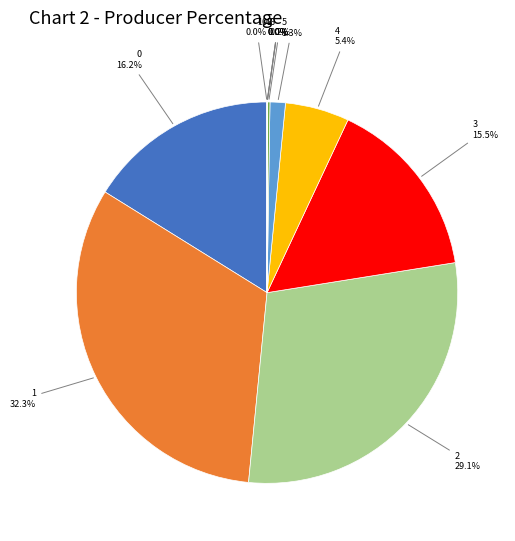

How many segments does this pie chart have?

11